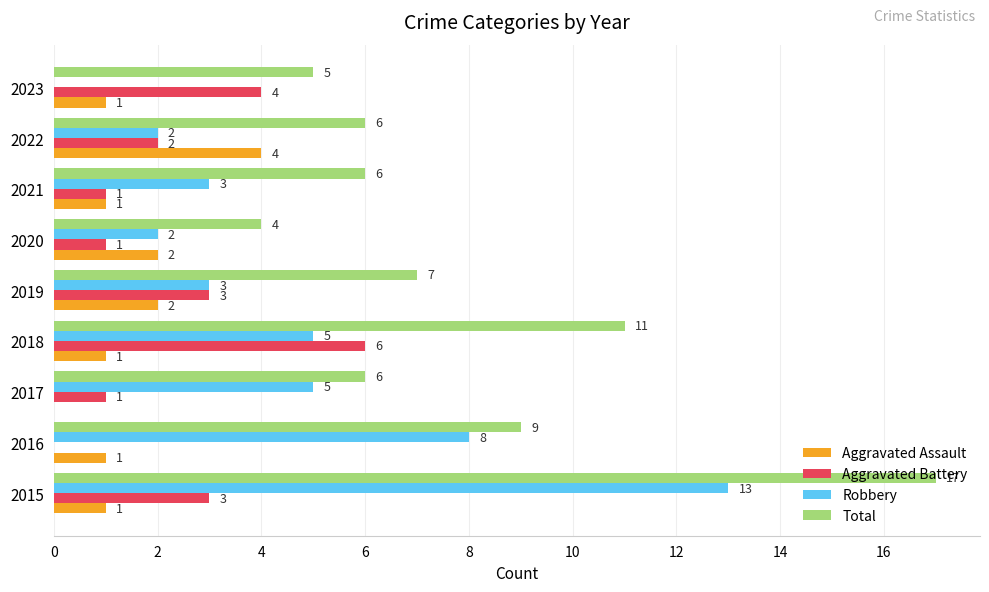

Is the value of Aggravated Battery at 2018 greater than the value of Aggravated Assault at 2022?

Yes